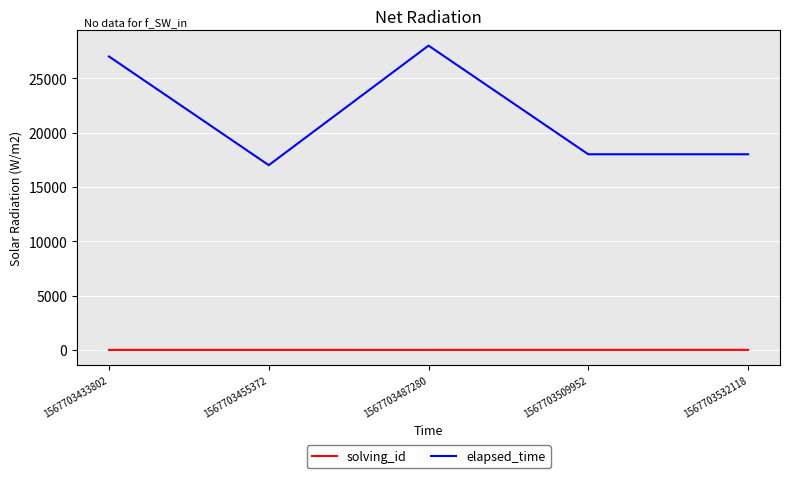

The solving_id series shows 3 at 1567703487280. True or false?

True